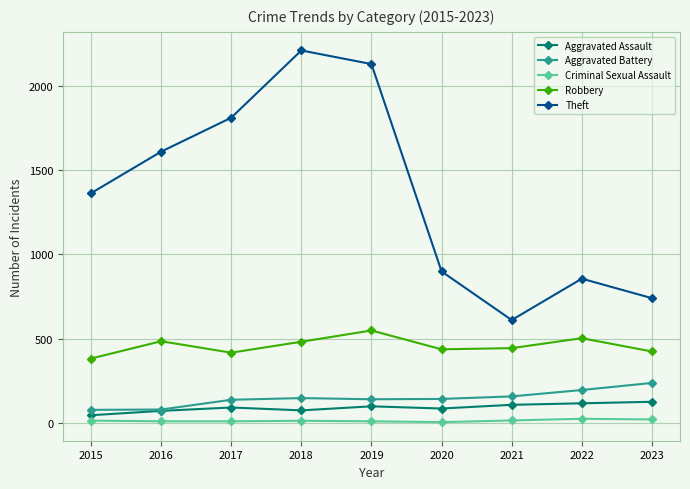

True or false: Aggravated Assault and Robbery intersect in this chart.

False